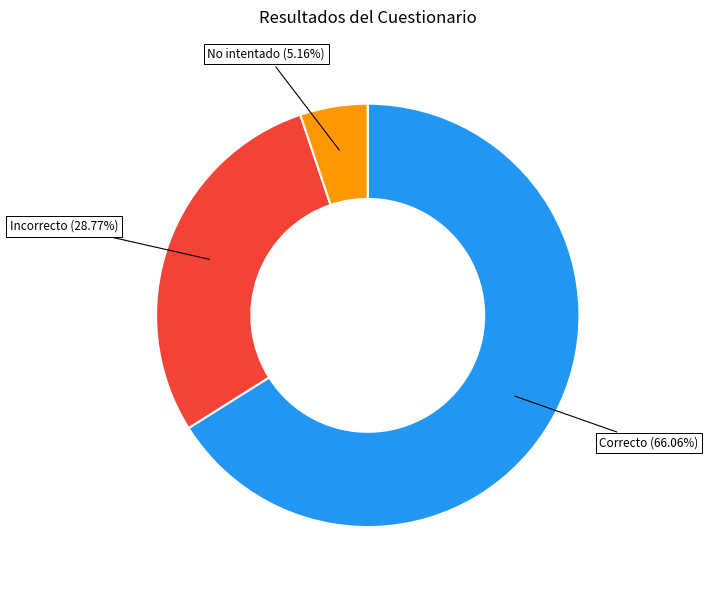

How many slices are in this pie chart?

3